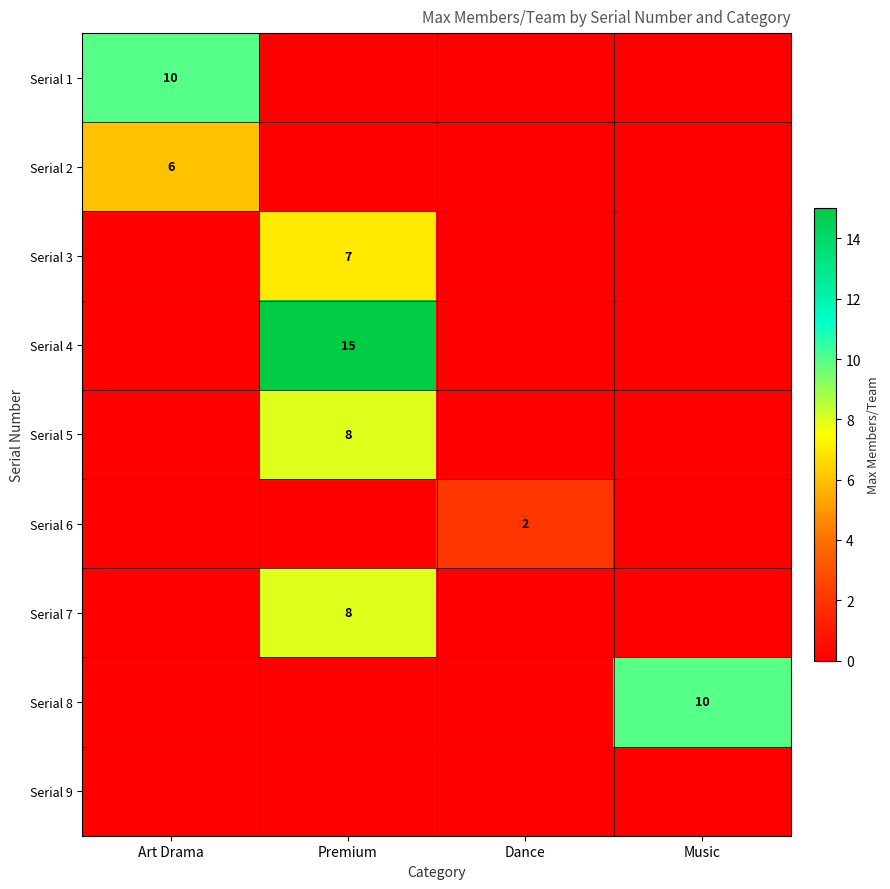

How many categories are shown in the chart?

4